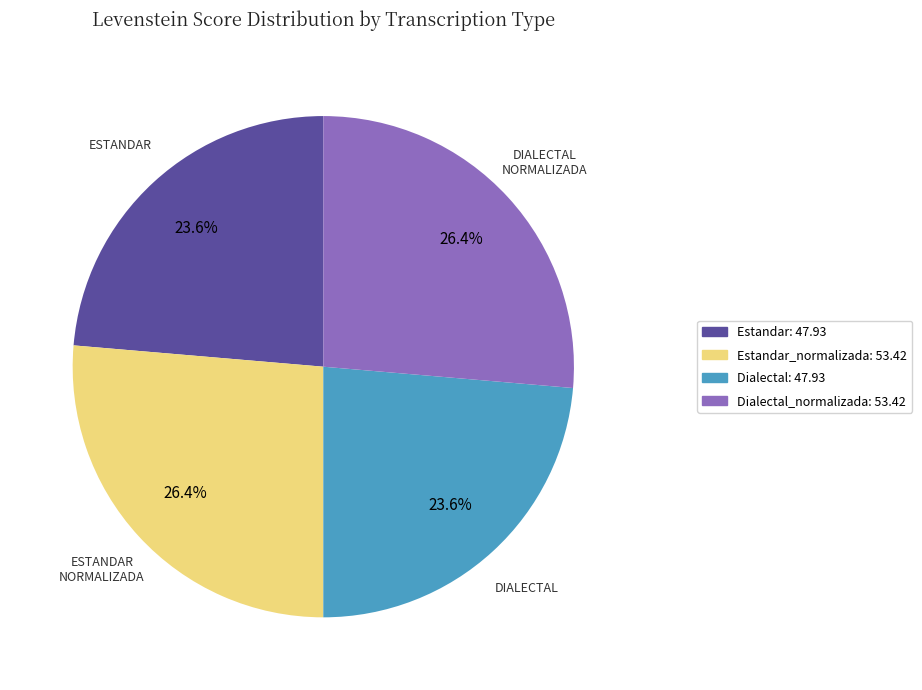

What percentage do Dialectal_normalizada: 53.42 and Estandar: 47.93 together represent?

50.0%